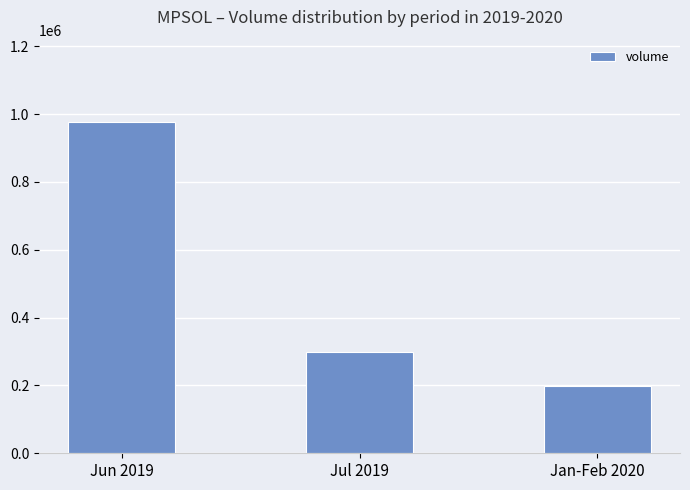

What position from the left is Jan-Feb 2020?

3